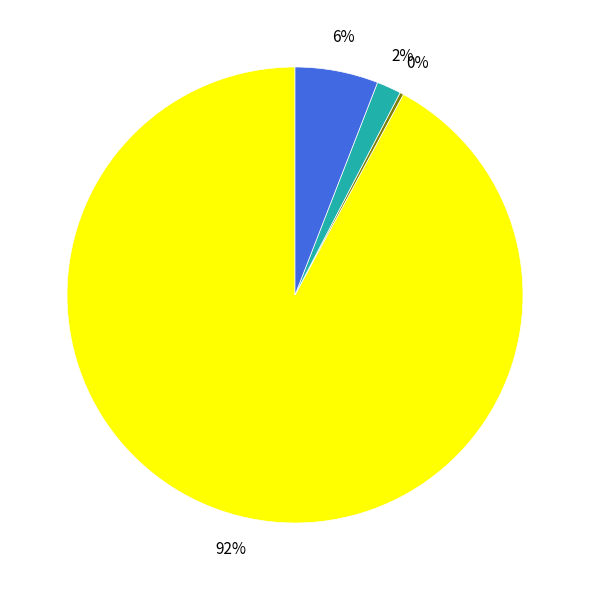

To the nearest percent, what is the difference between the largest and smallest slice percentages?

92%